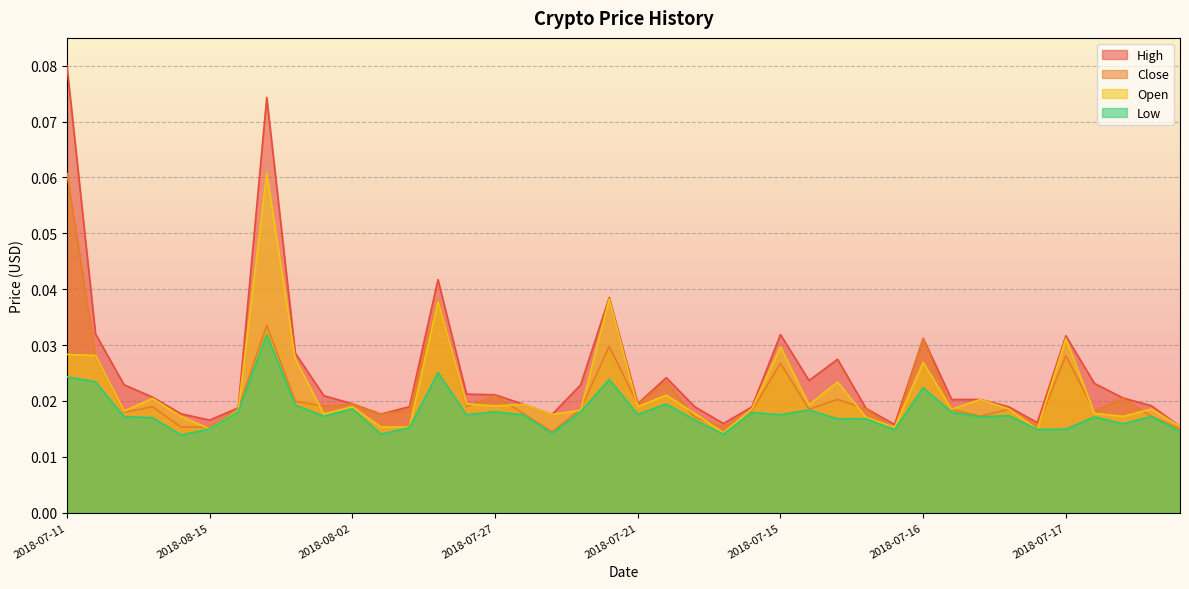

Where is High nearest to the value 0?

2018-08-14